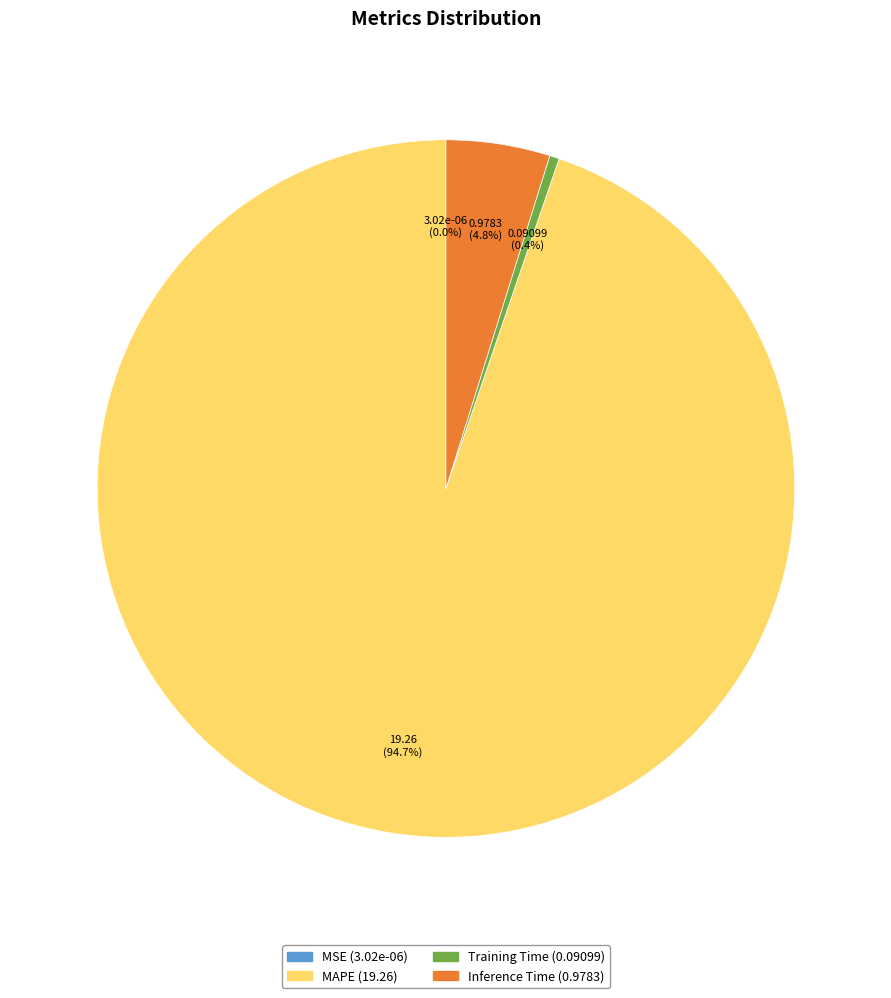

To the nearest percent, what is the average slice percentage?

25%